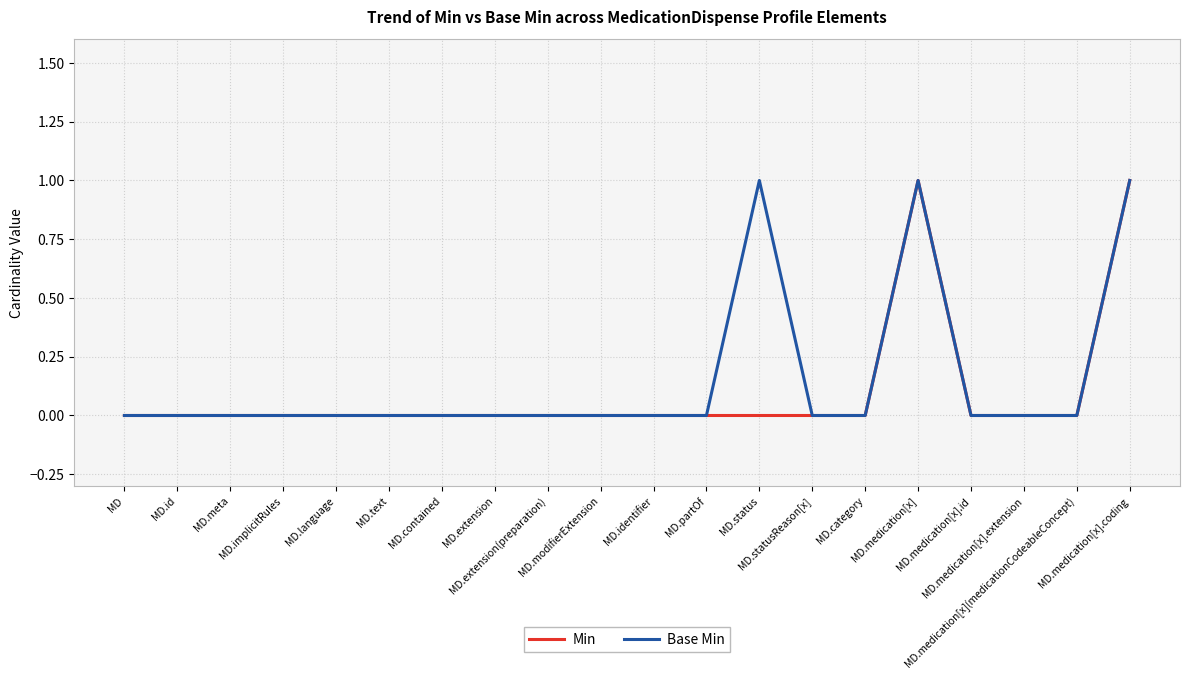

Reading right to left, what are all the values shown in this chart?

Min: 1	0	0	0	1	0	0	0	0	0	0	0	0	0	0	0	0	0	0	0
Base Min: 1	0	0	0	1	0	0	1	0	0	0	0	0	0	0	0	0	0	0	0